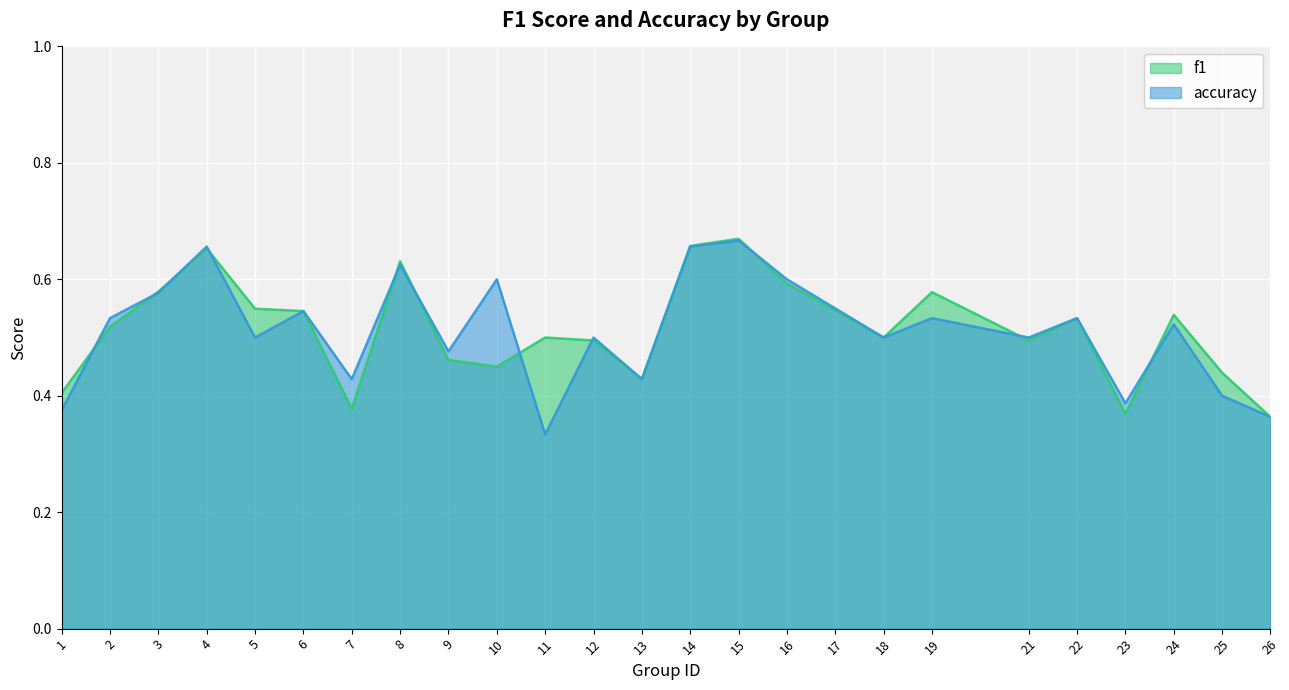

What is the sum of all f1 values?

12.9